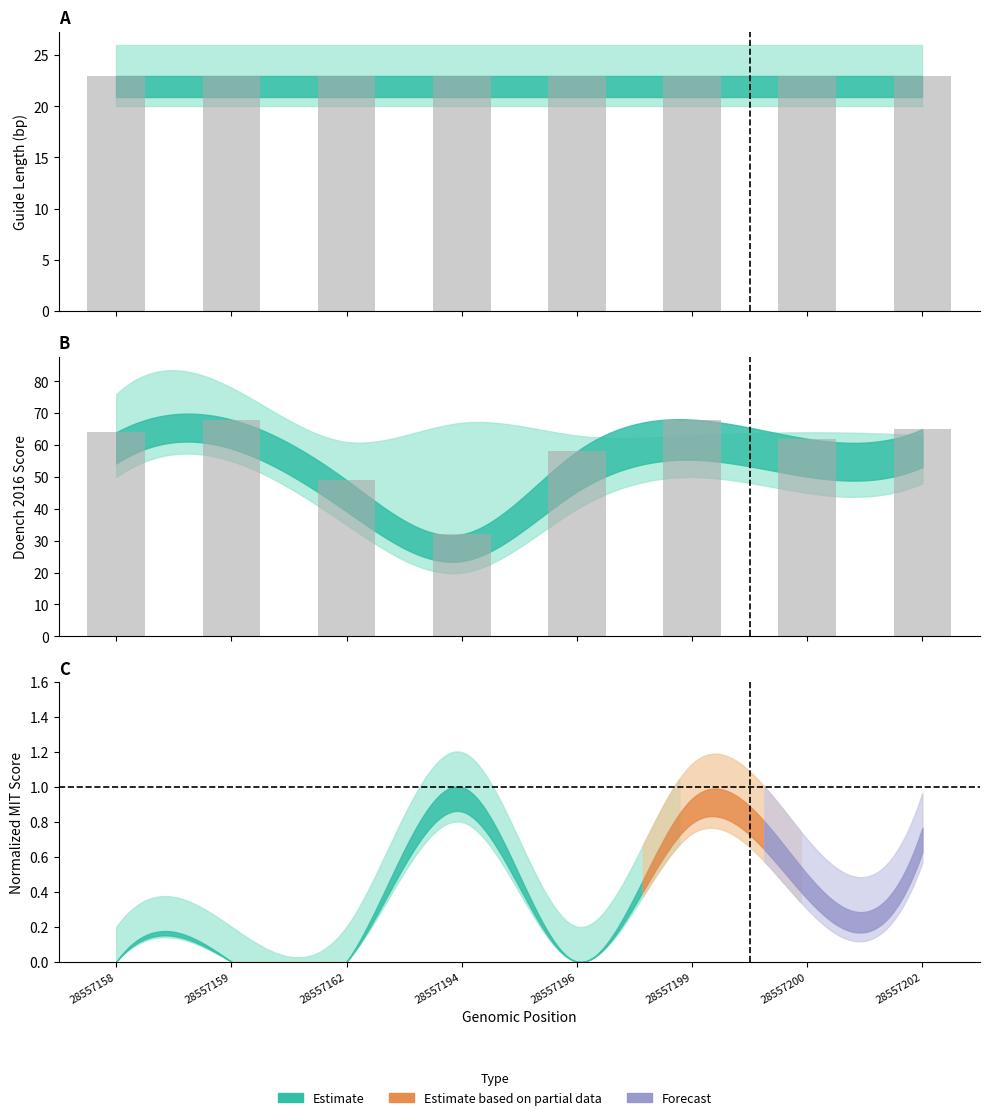

List the labels in order of Guide Length (bp) value, smallest first.

28557158, 28557159, 28557162, 28557194, 28557196, 28557199, 28557200, 28557202